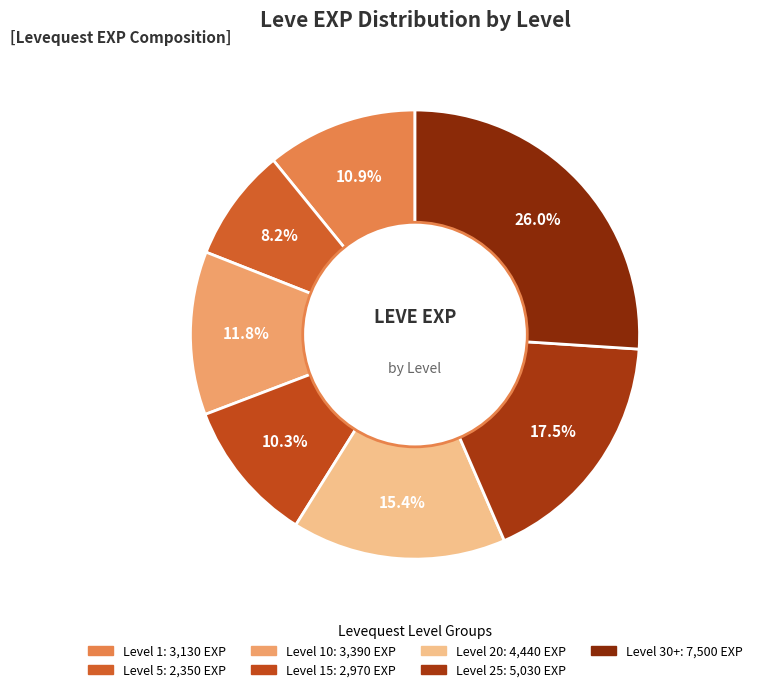

How many slices are in this pie chart?

7